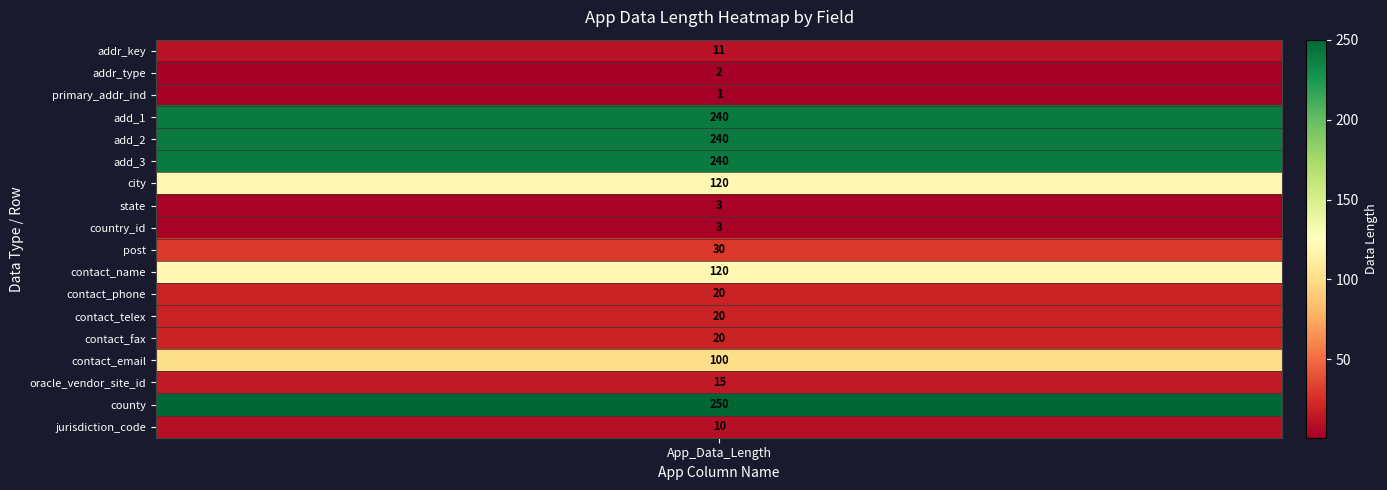

How many values in the add_1 series exceed 0?

1